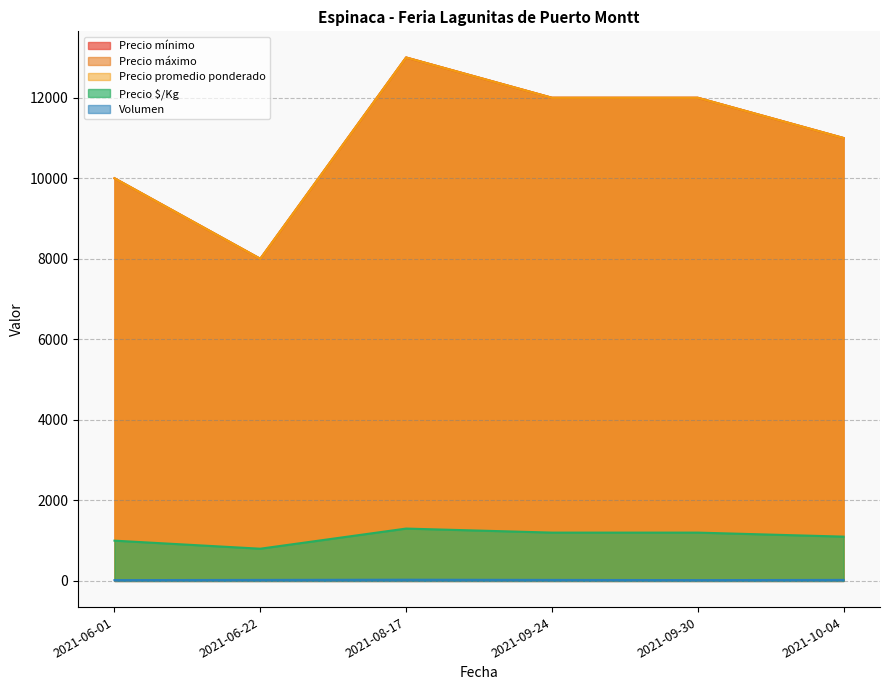

What value does the Precio $/Kg series have at 2021-09-24, to the nearest 10?

1200